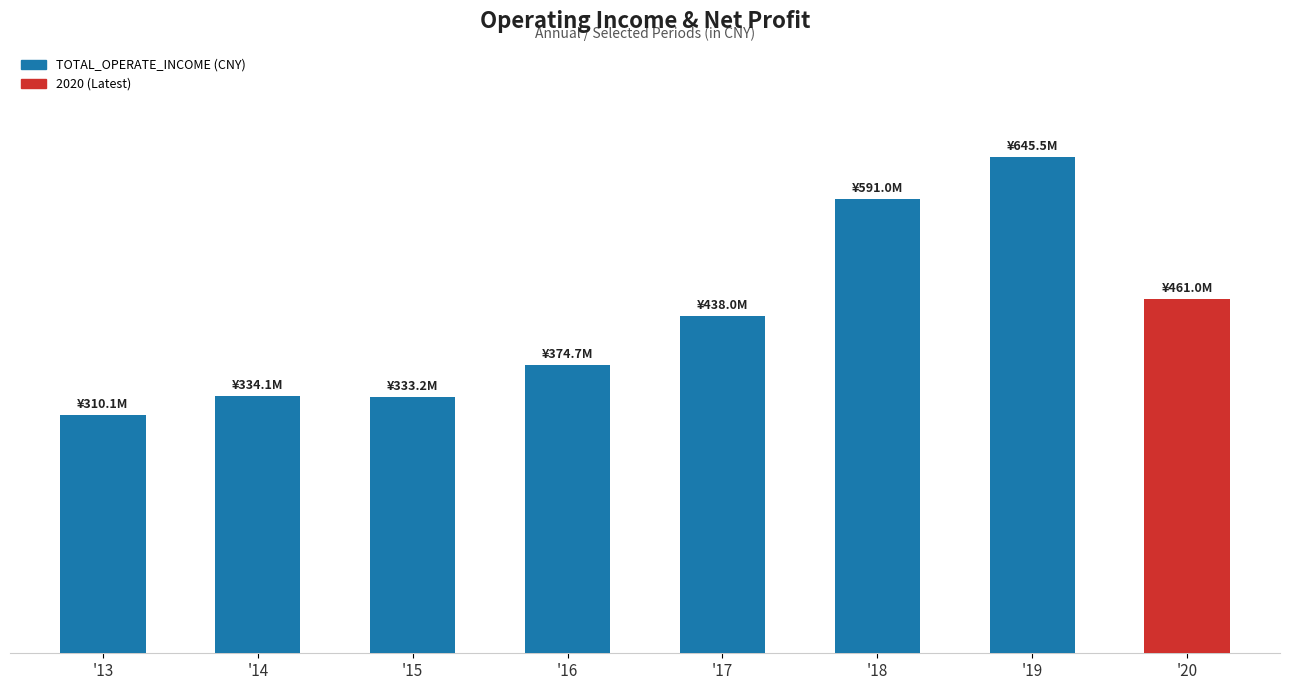

What is the sum of the values at '20 and '14?

795115722.1